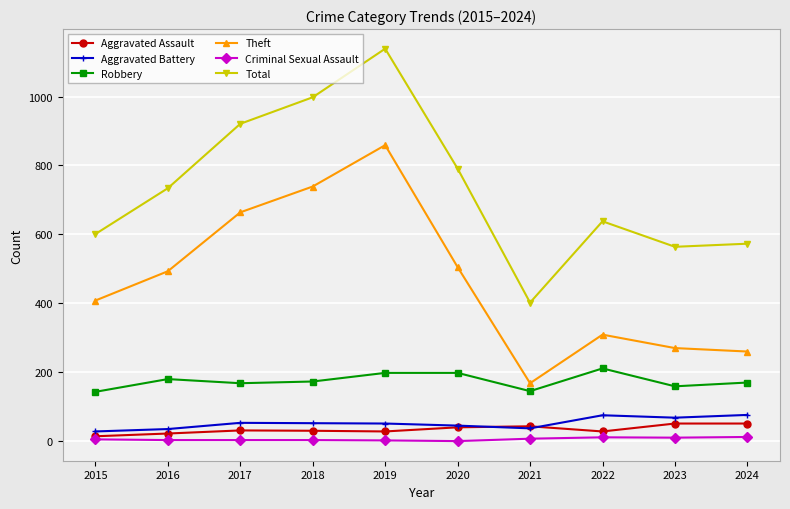

Is the value of Criminal Sexual Assault at 2021 greater than the value of Theft at 2018?

No